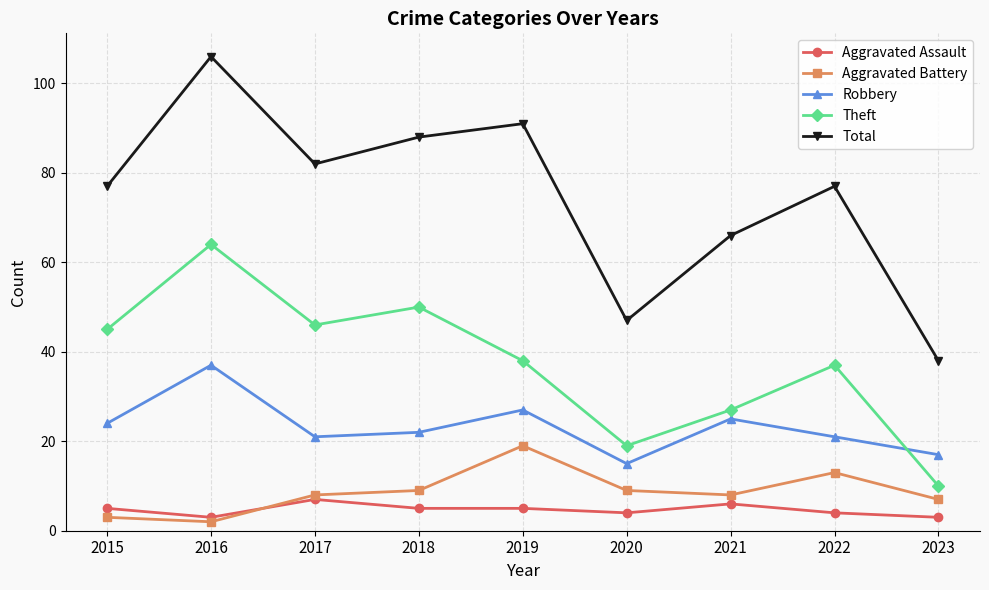

The value of Robbery at 2020 is 15. True or false?

True